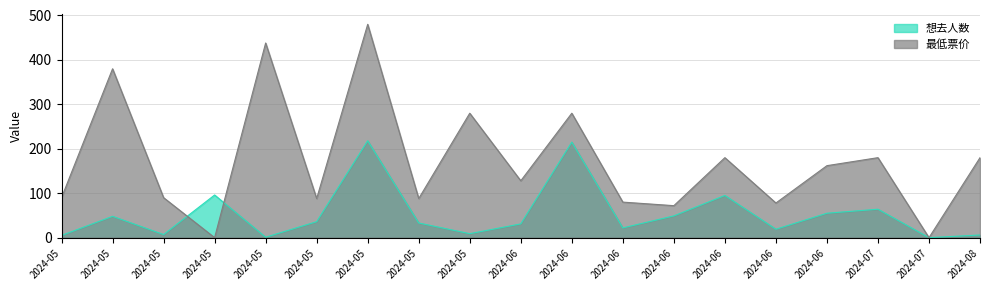

Where do 最低票价 and 想去人数 first cross each other?

2024-05 and 2024-05